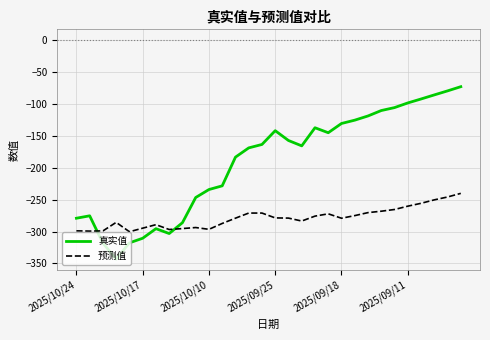

Rank the series by their average value, from highest to lowest.

真实值, 预测值